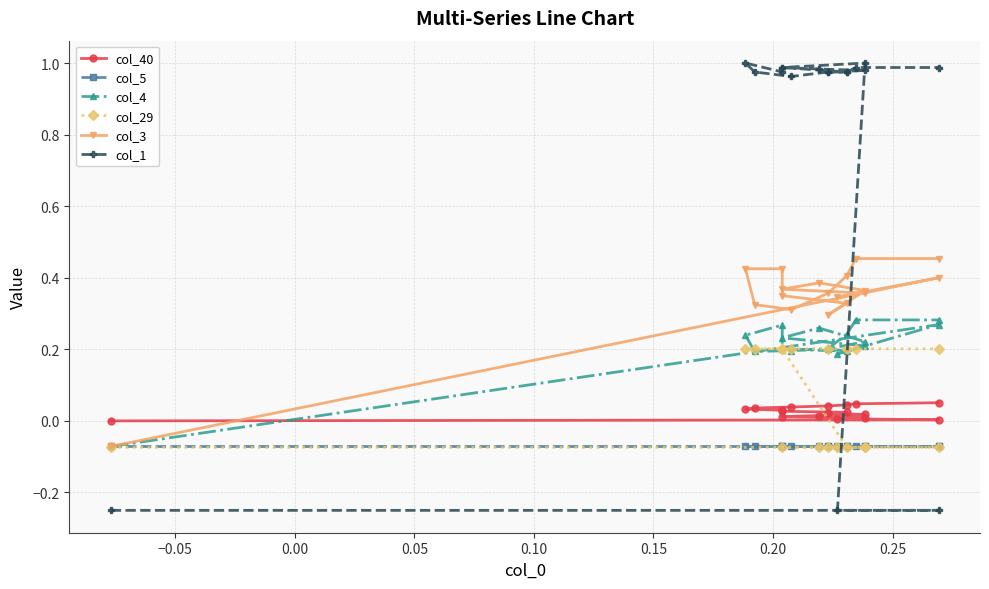

Which series has the widest spread of values?

col_1